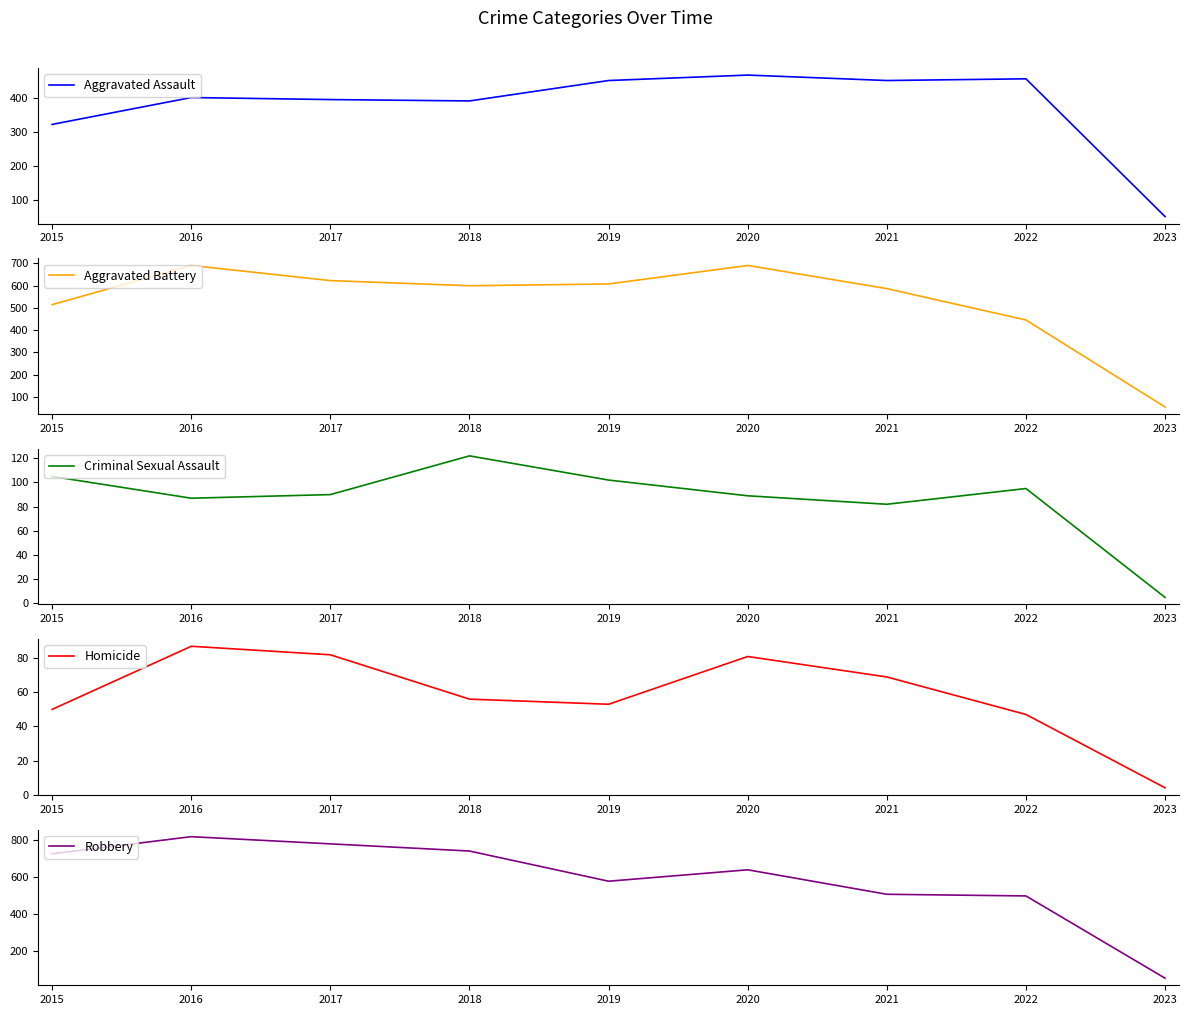

Count the number of categories in the chart.

9